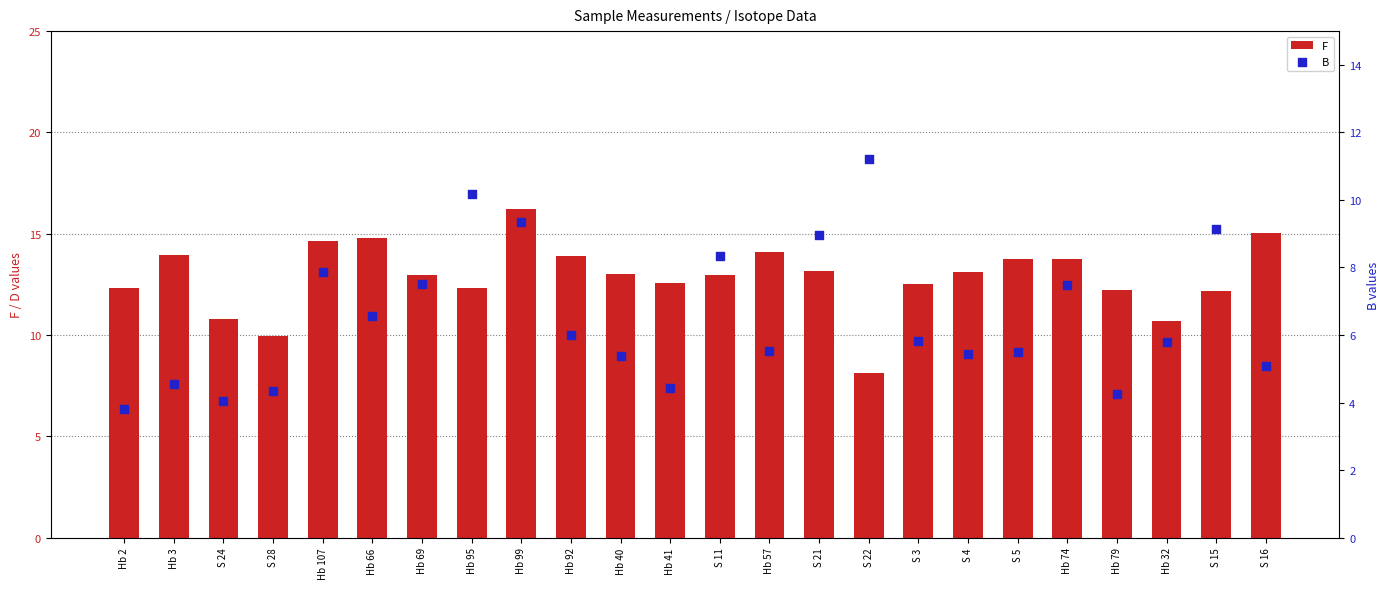

Is the value of F at Hb 32 greater than the value of B at S 28?

Yes